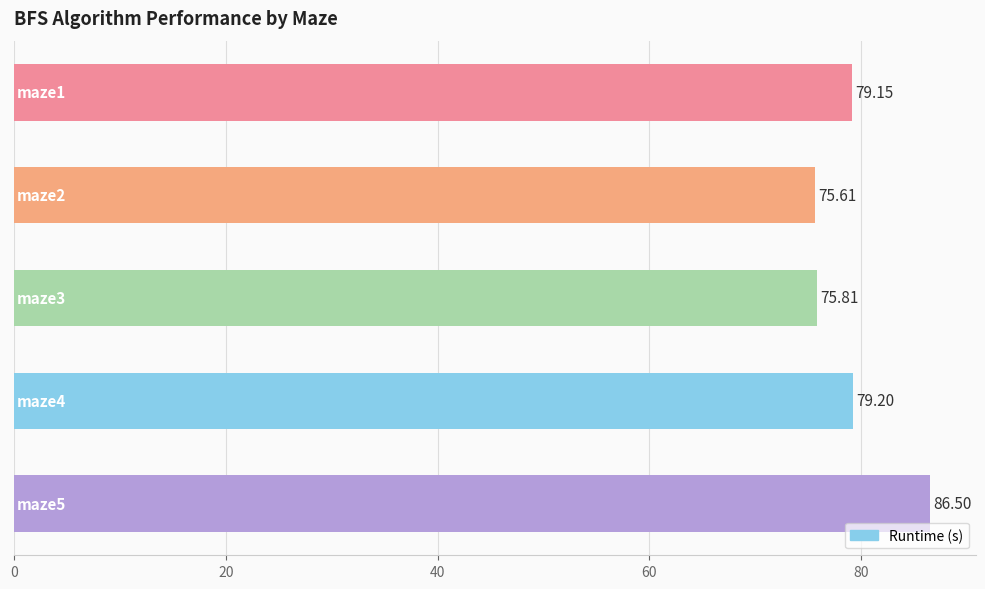

What is the sum of all values?

396.3